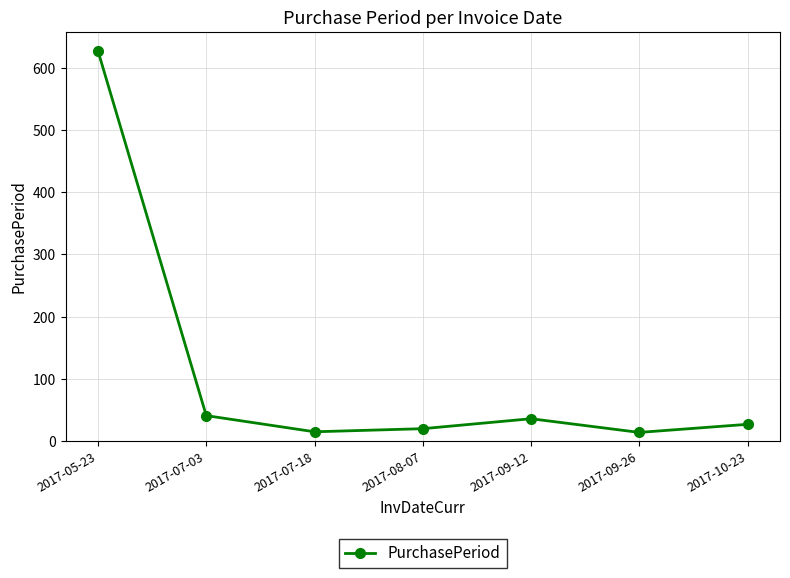

The value at 2017-07-18 is 15. True or false?

True